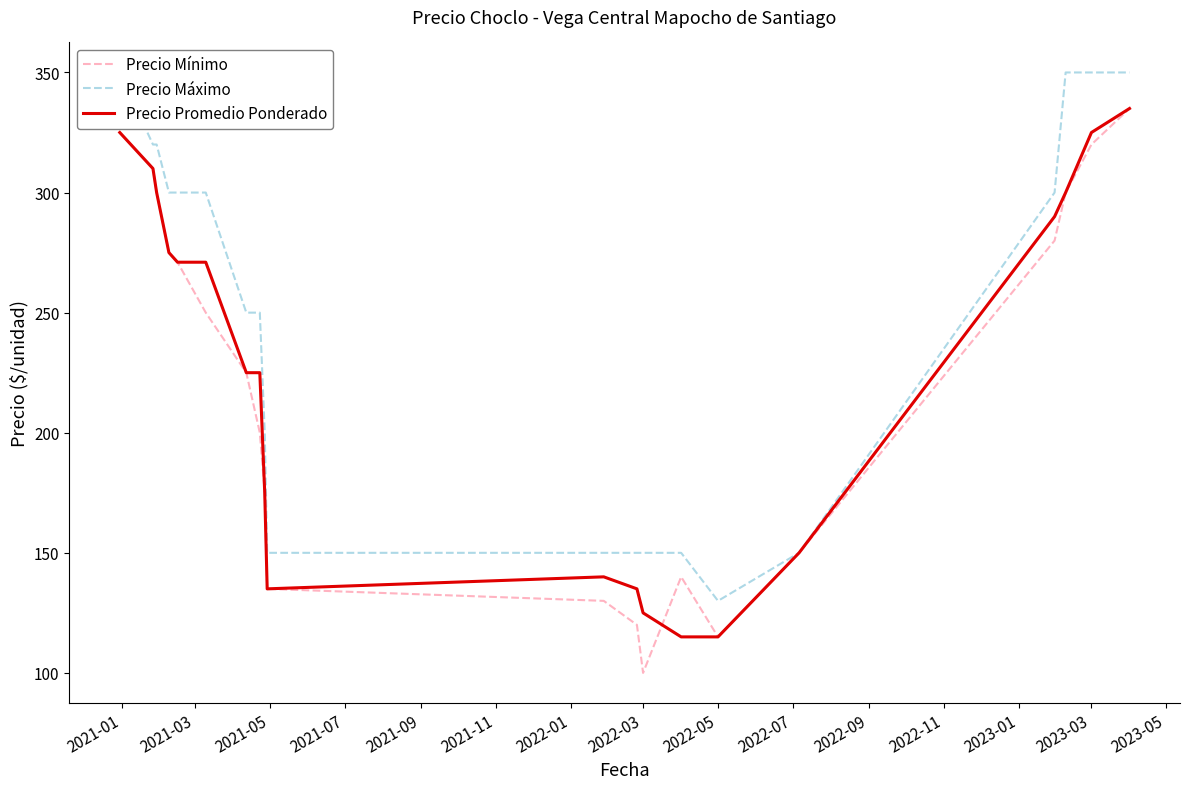

What is the sum of all Precio Mínimo values?

4456